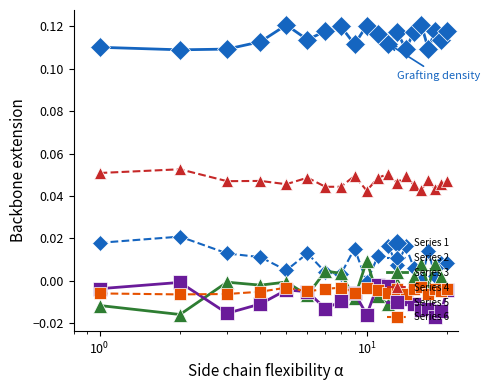

How many interior local valleys does the Series 1 series have?

7